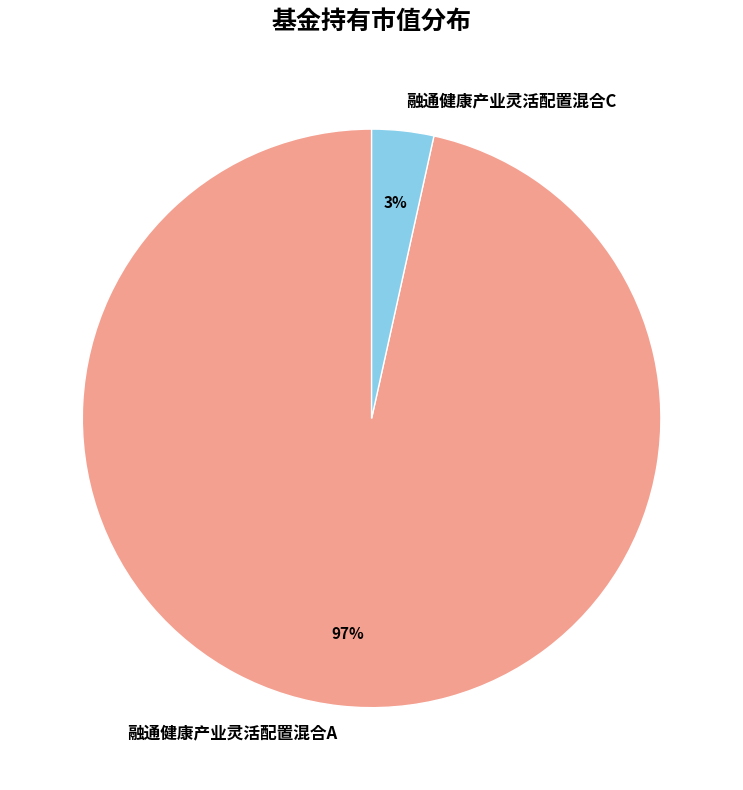

To the nearest percent, what is the combined percentage of 融通健康产业灵活配置混合C and 融通健康产业灵活配置混合A?

100%